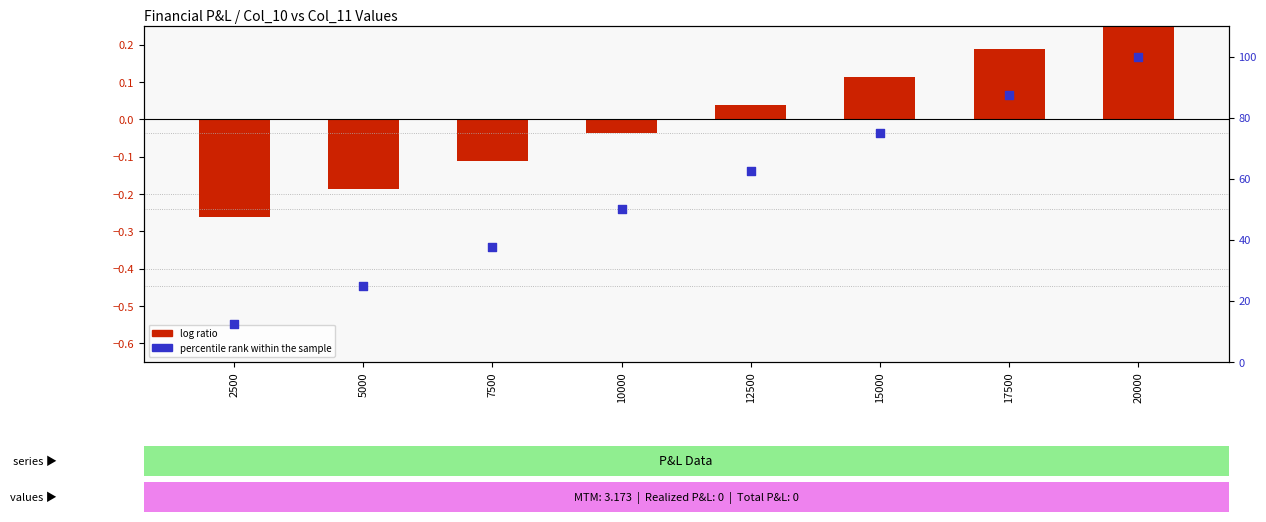

What are all the series names shown in the legend?

log ratio, percentile rank within the sample